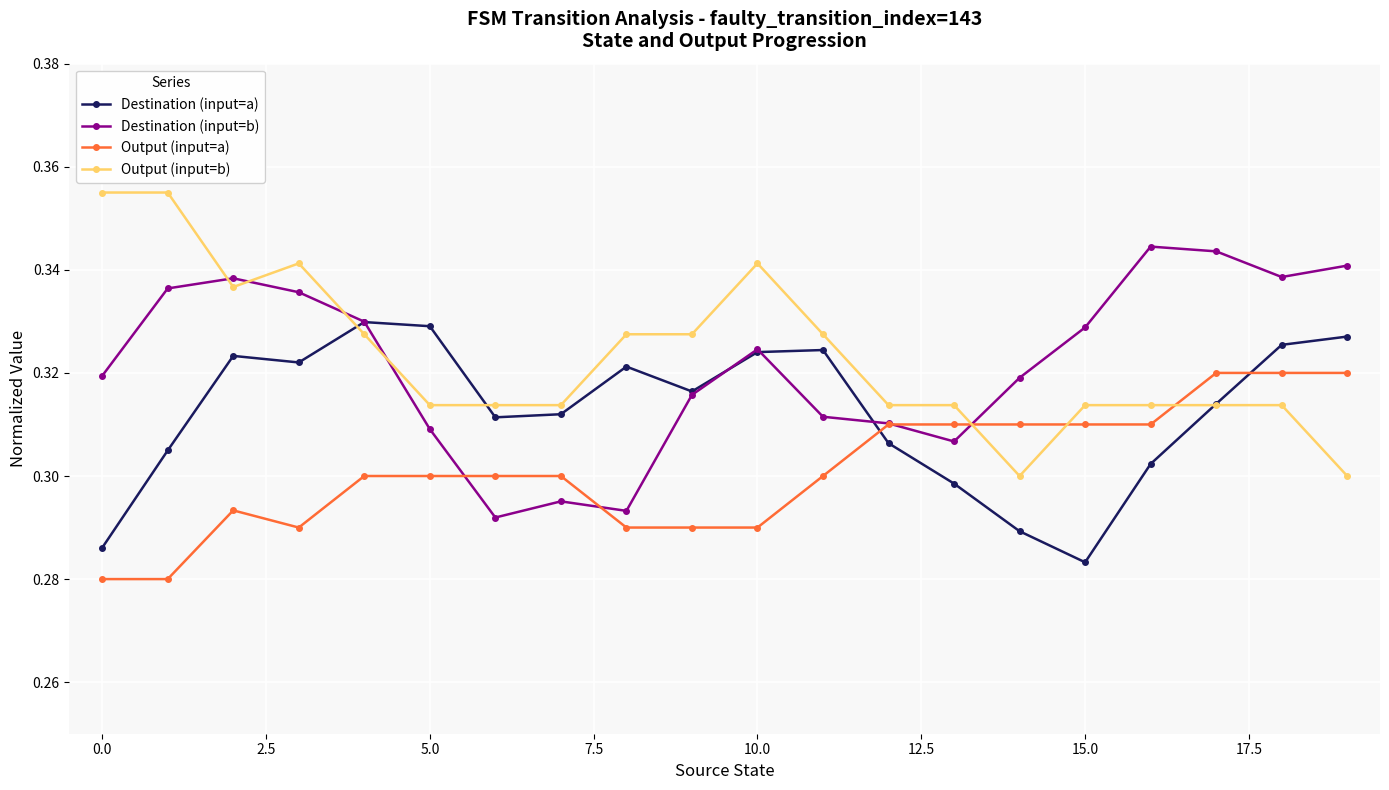

List the series in order of their peak value, lowest first.

Output (input=a), Destination (input=a), Destination (input=b), Output (input=b)